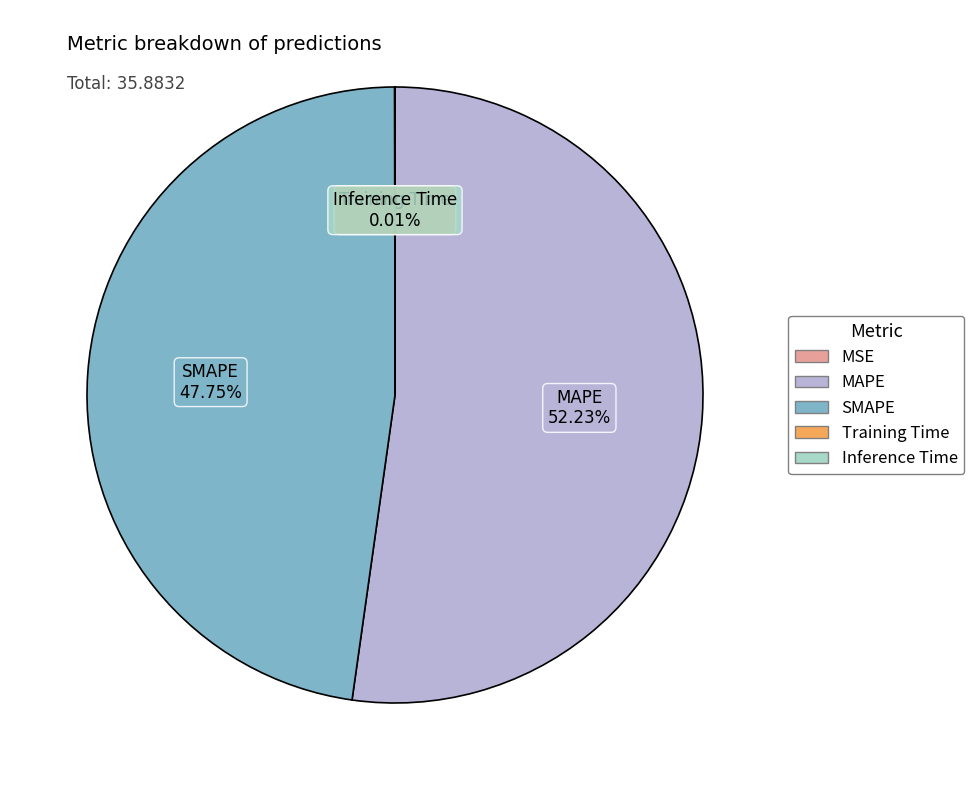

Does any single category account for the majority?

Yes